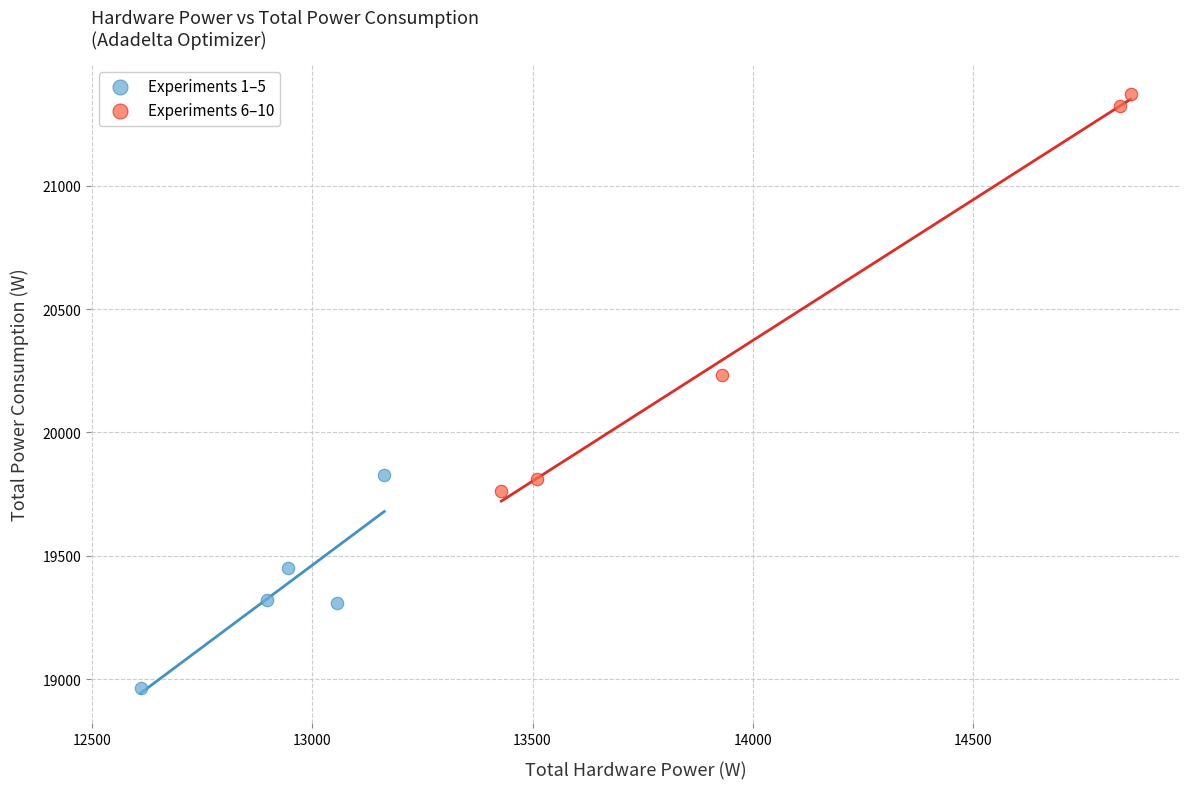

Which series has the widest spread of Y values?

Experiments 6–10